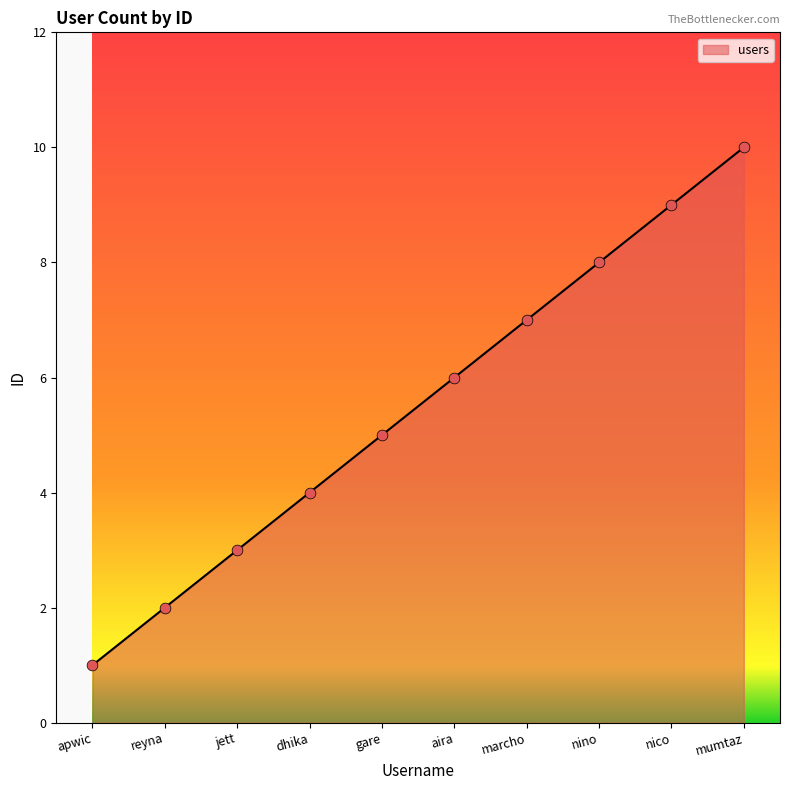

What is the change in value from gare to nico?

+4